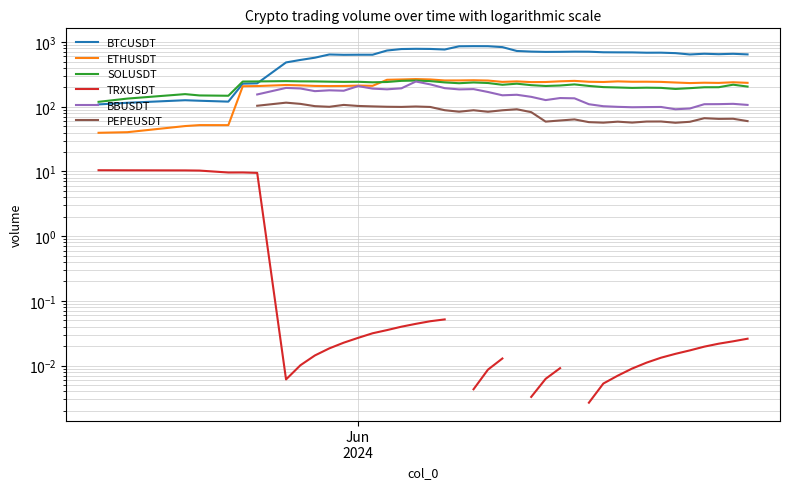

In PEPEUSDT, how many points are higher than both neighbors (excluding endpoints)?

10